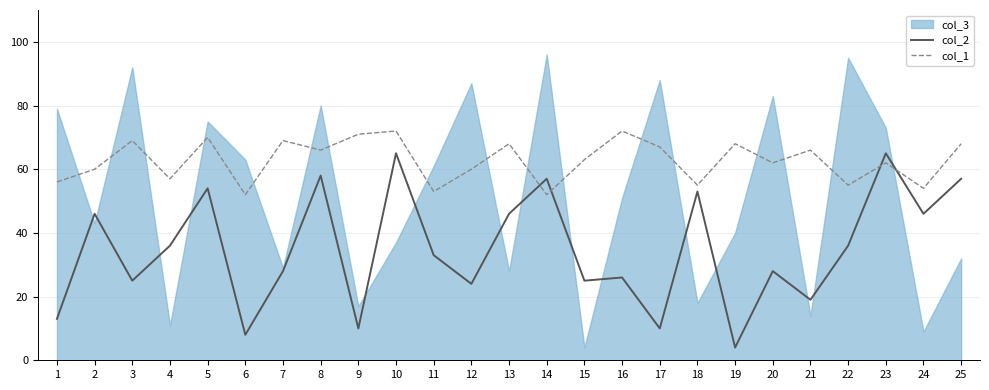

At which category is the sum across all series the highest?

10